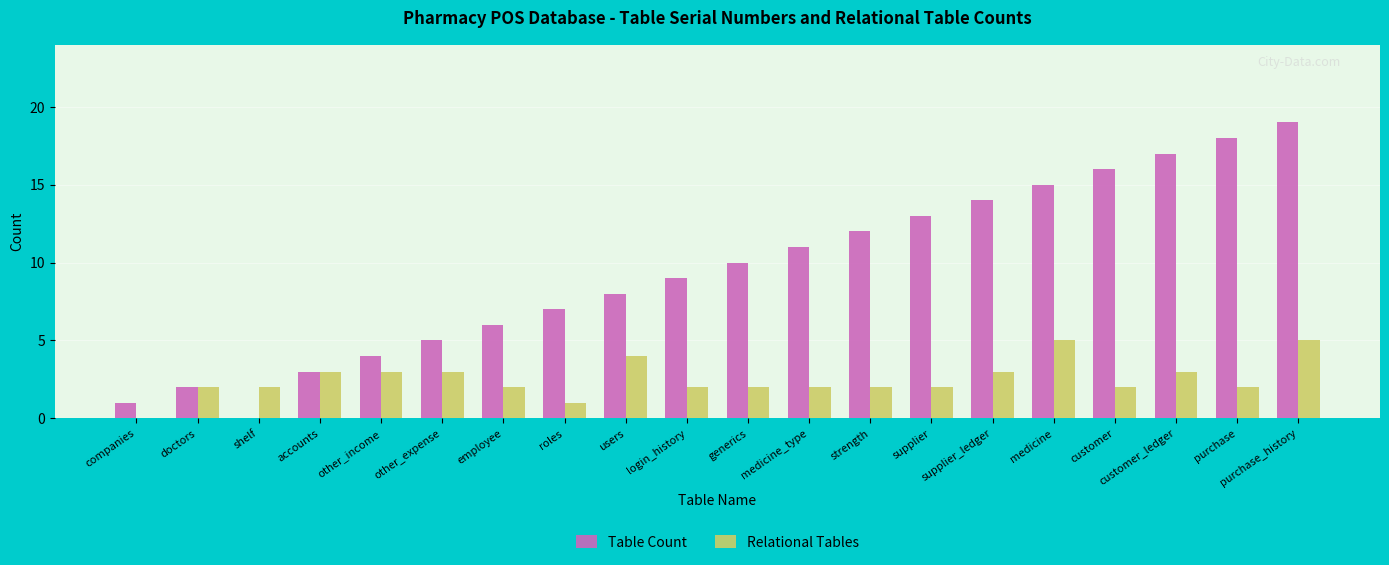

What is the maximum value shown in the chart?

19